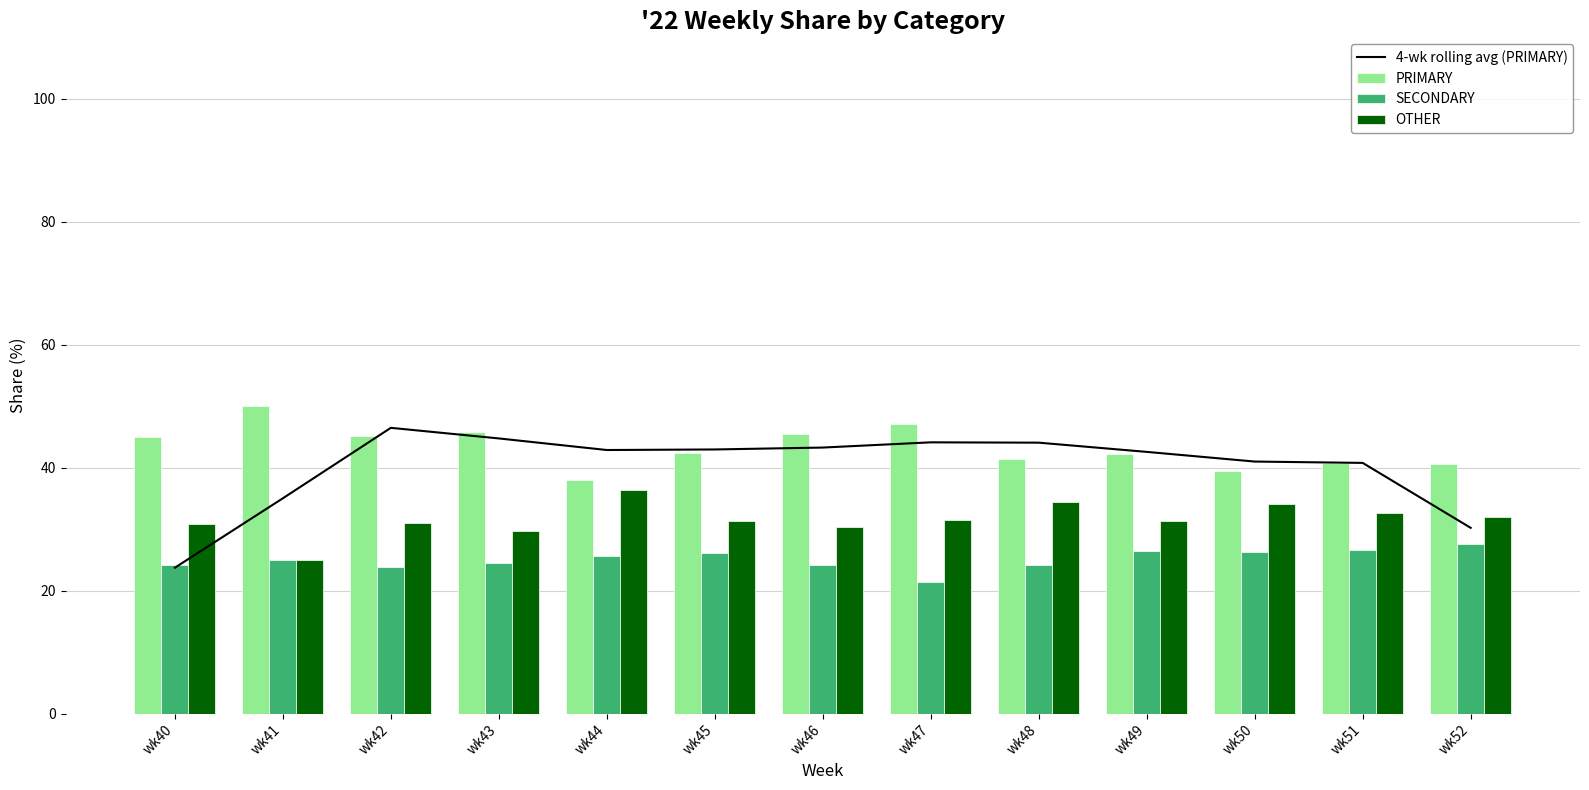

How many groups of bars are there?

13